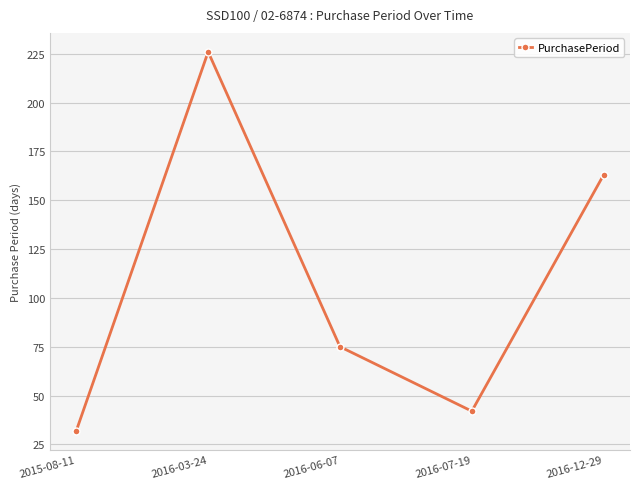

What is the change in value from 2016-03-24 to 2016-07-19?

-184